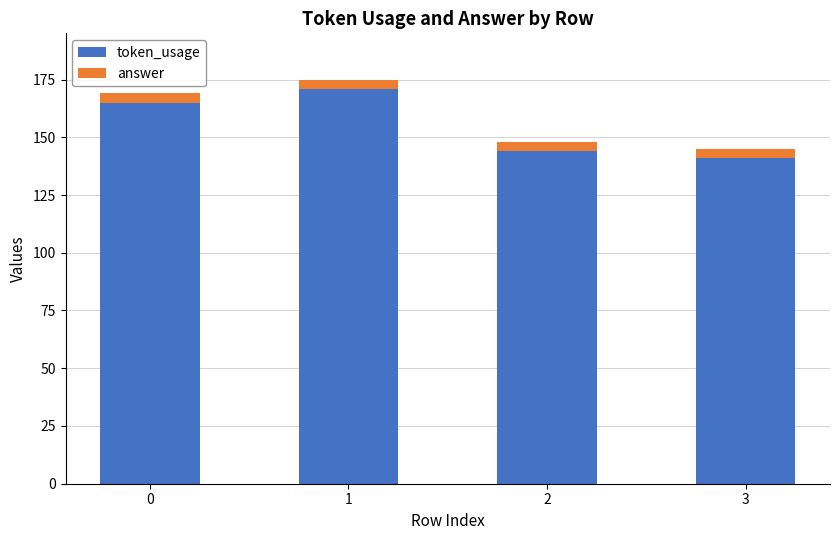

Is it true that token_usage equals 49 at 0?

False